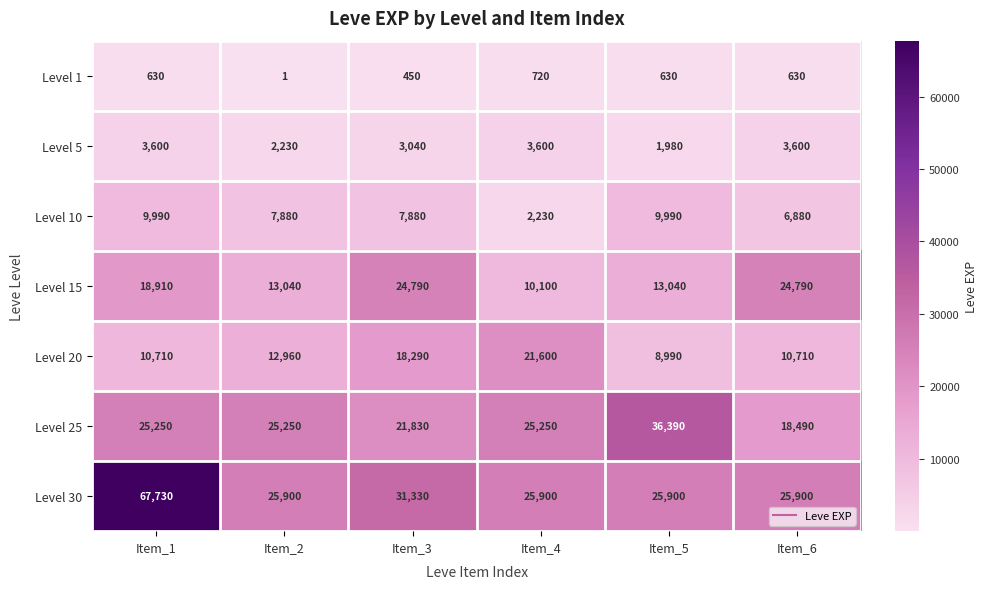

At Item_1, list the series in order from largest to smallest.

Level 30, Level 25, Level 15, Level 20, Level 10, Level 5, Level 1